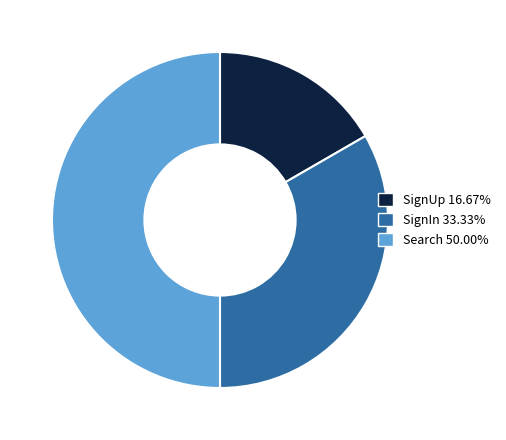

Approximately how many times larger is the value at Search 50.00% compared to SignUp 16.67%?

3.0